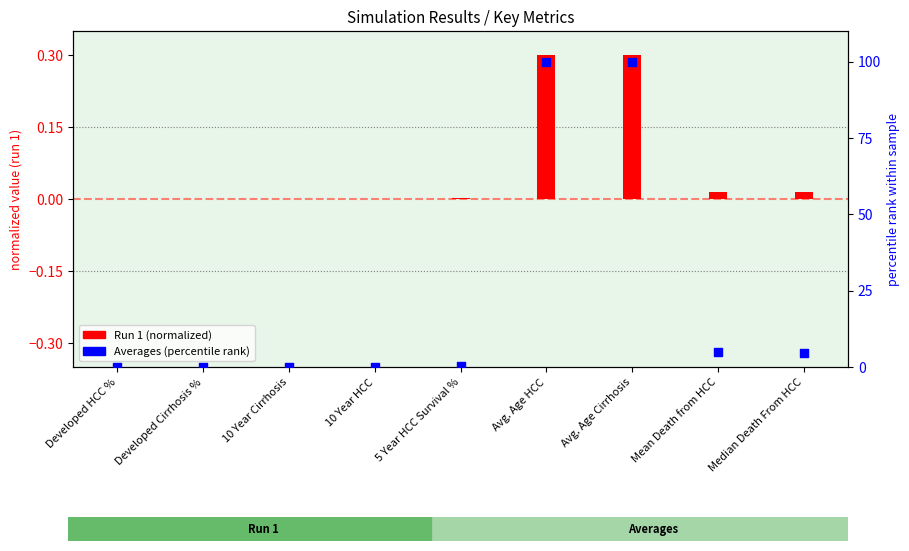

What is the change in value from Developed HCC % to Avg. Age Cirrhosis?

+99.8